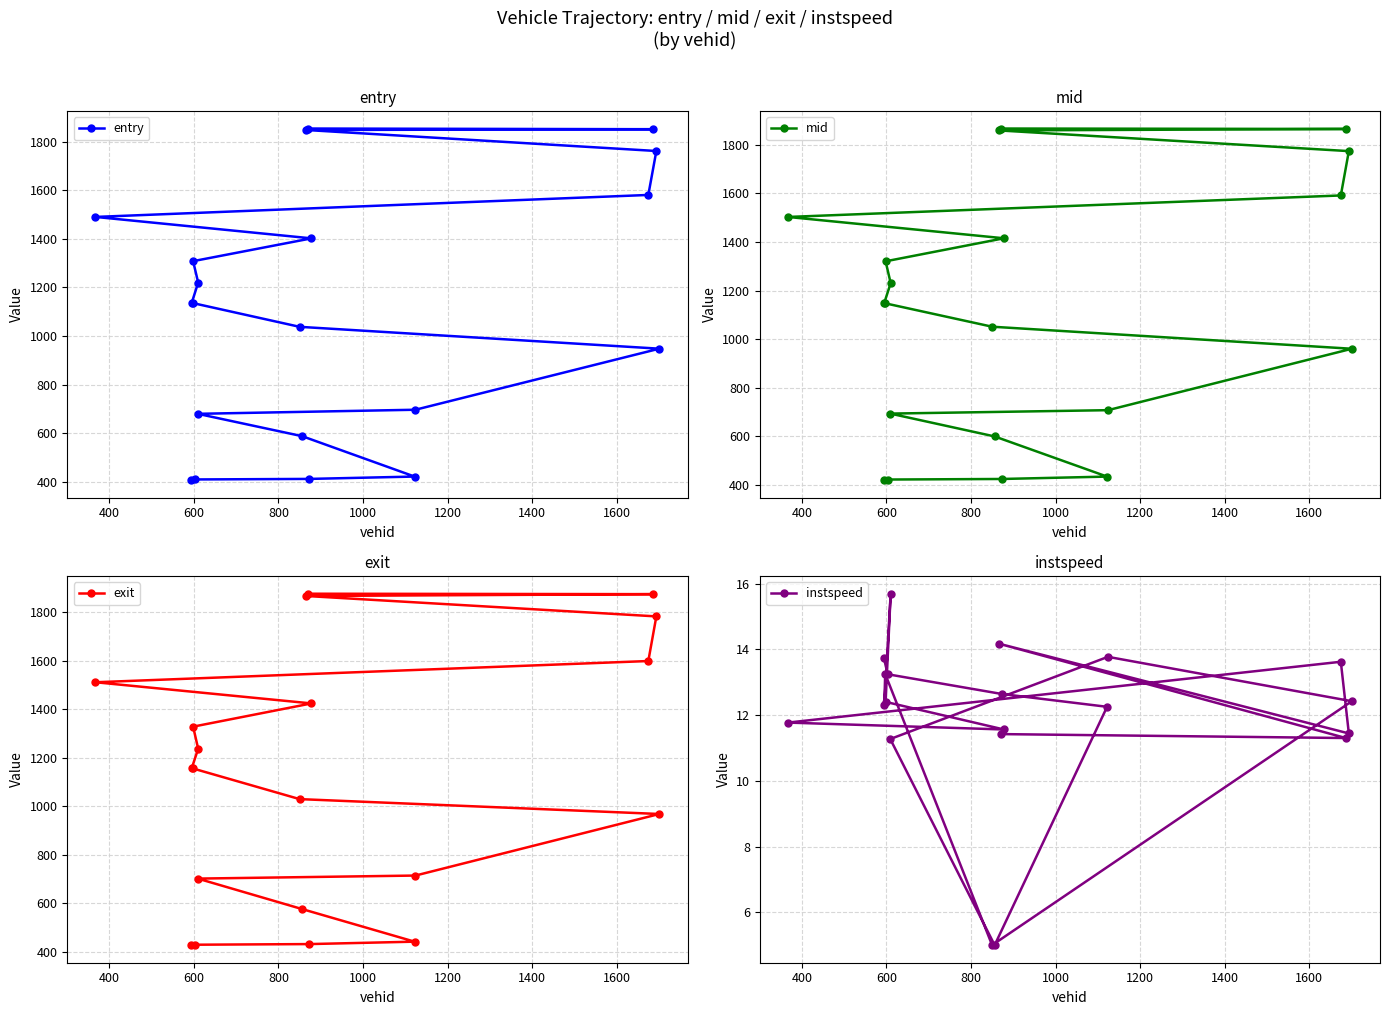

What is the value of the entry point at the 18th from the left?

1851.1